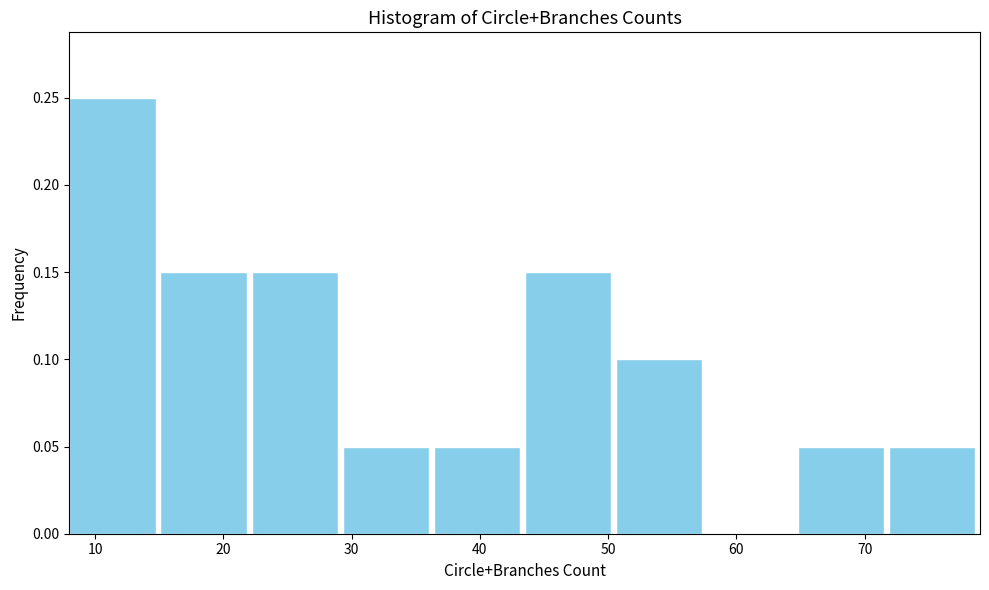

Reading left to right, list every bar in this chart as the range it spans on the x-axis followed by its height. Neither the bar edges nor the heights are printed on the chart, so give them approximately, as read against the axes.

8.0 to 15.1: 0.25
15.1 to 22.2: 0.15
22.2 to 29.3: 0.15
29.3 to 36.4: 0.05
36.4 to 43.5: 0.05
43.5 to 50.6: 0.15
50.6 to 57.7: 0.10
57.7 to 64.8: 0
64.8 to 71.9: 0.05
71.9 to 79.0: 0.05